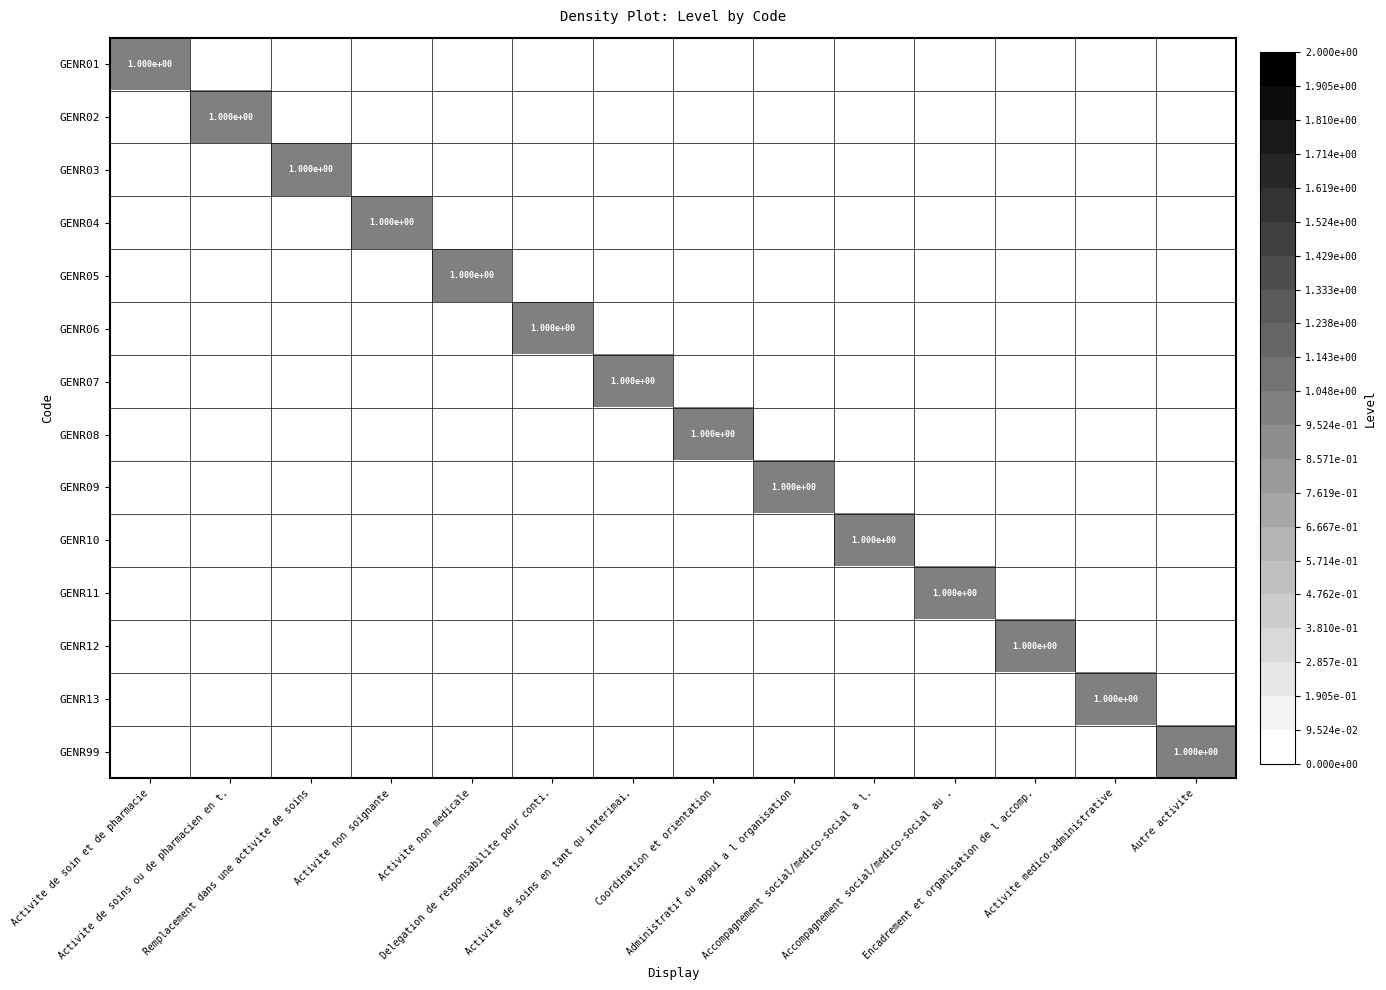

What is the greatest value displayed?

1